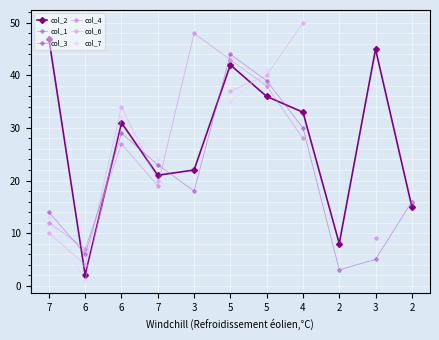

What is the difference between the maximum and minimum values in the col_3 series?

41